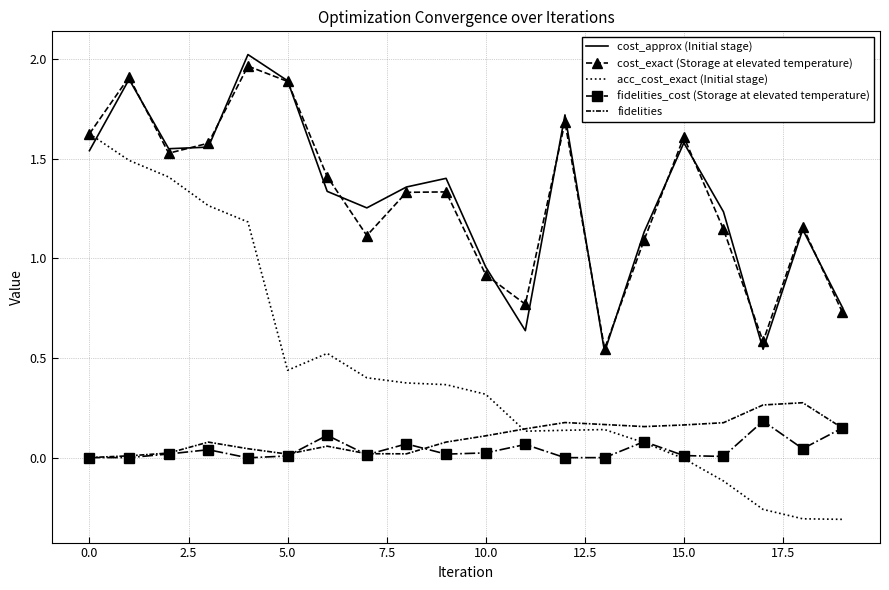

Which series has the widest spread of values?

acc_cost_exact (Initial stage)